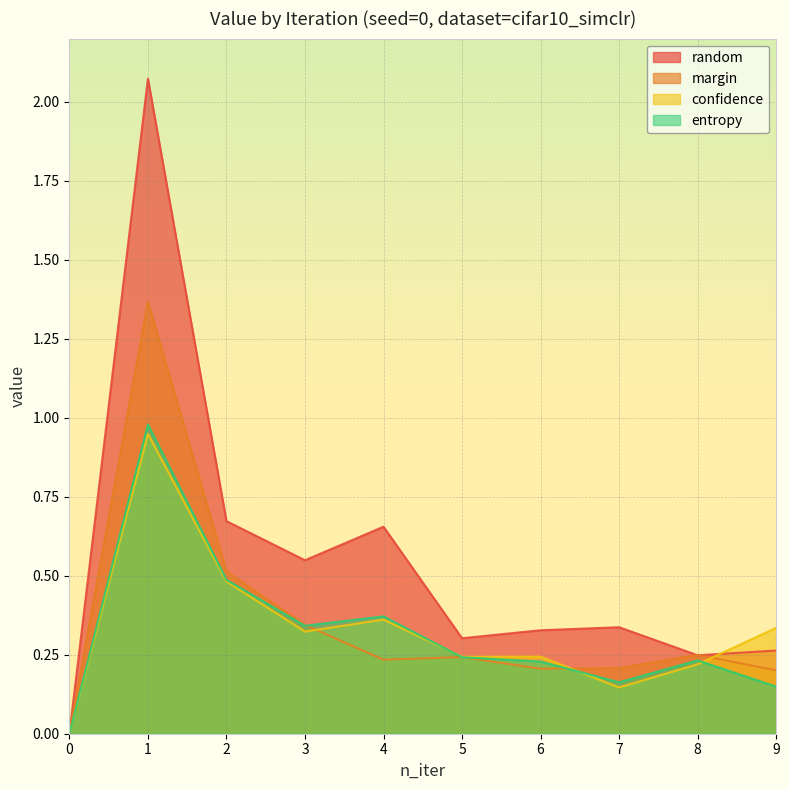

At which category is the sum across all series the highest?

1